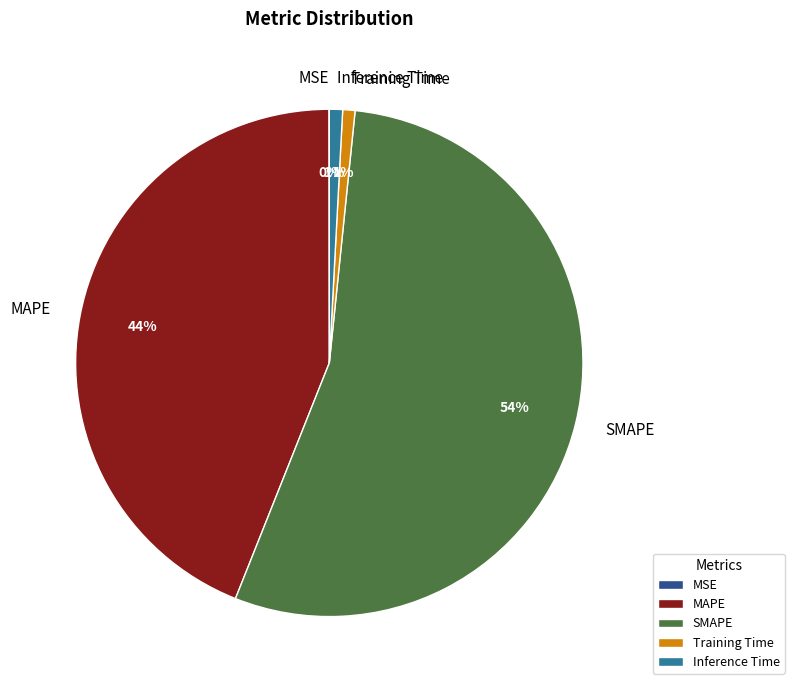

Is there any slice that represents more than half of the pie?

Yes